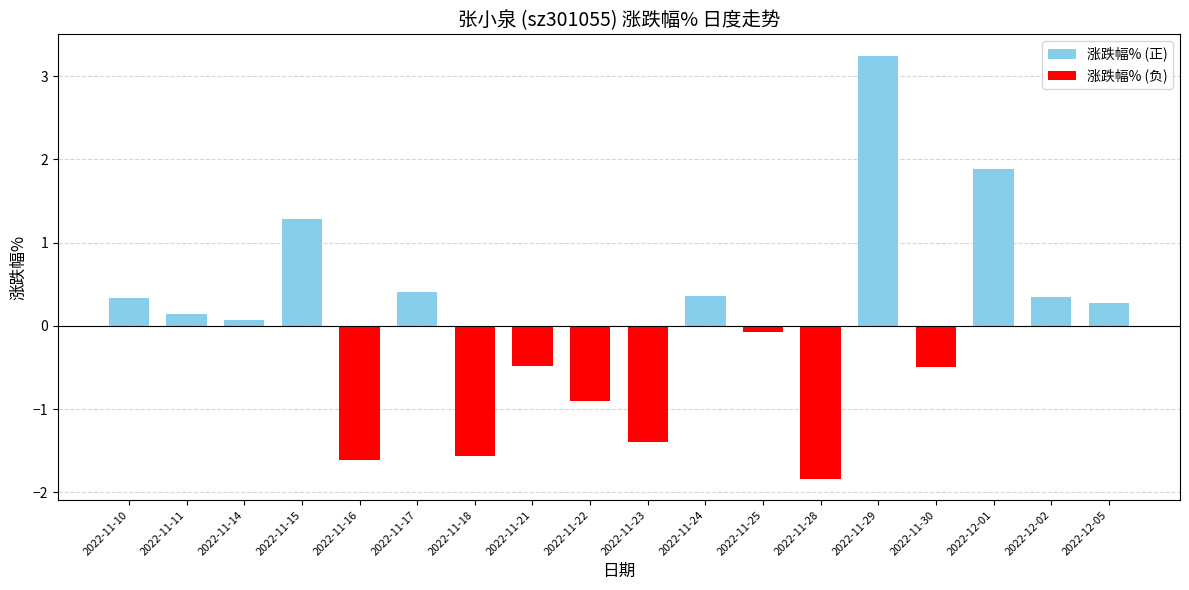

What is the value of the 13th bar from the left?

-1.8